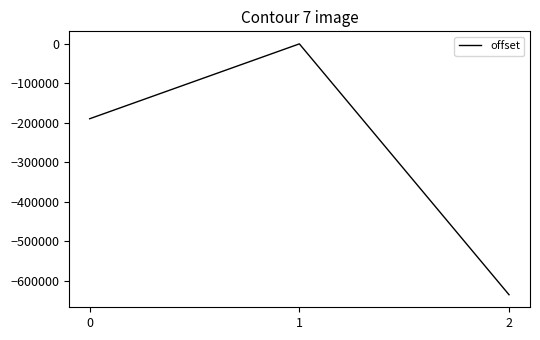

How many lines are shown in the chart?

1